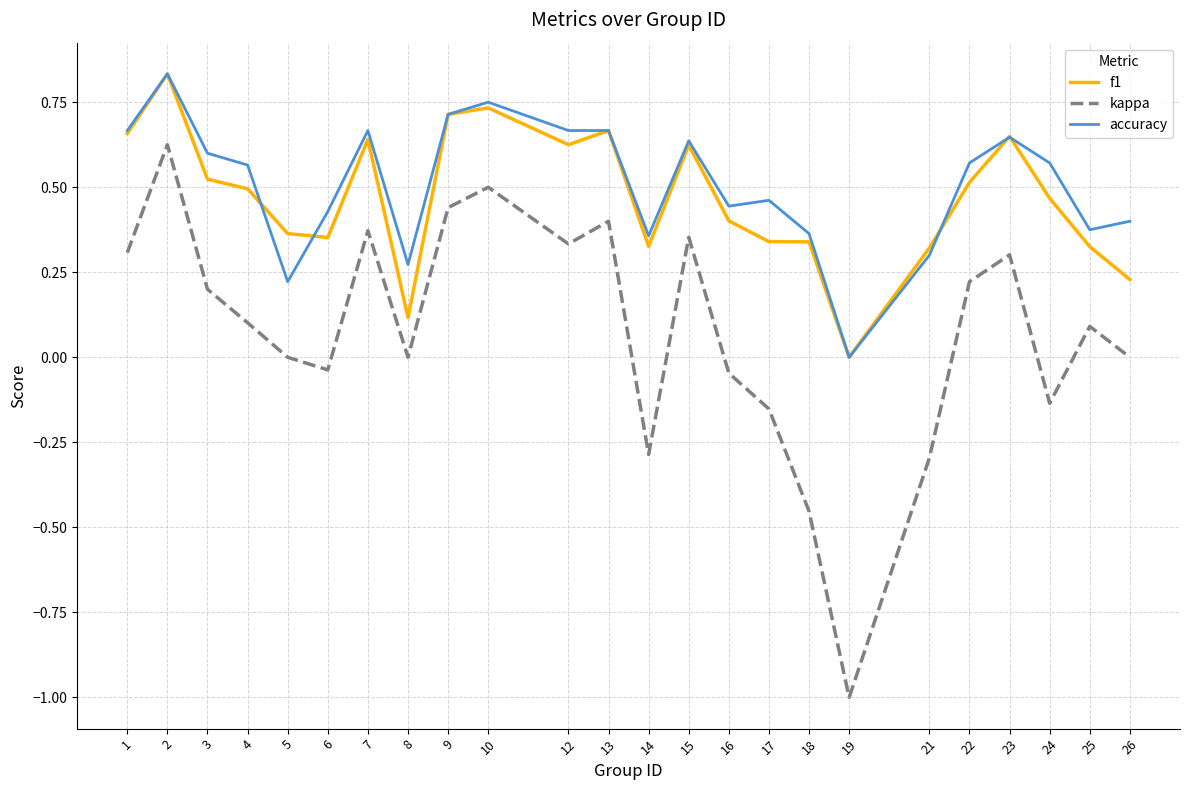

In kappa, how many points are higher than both neighbors (excluding endpoints)?

7